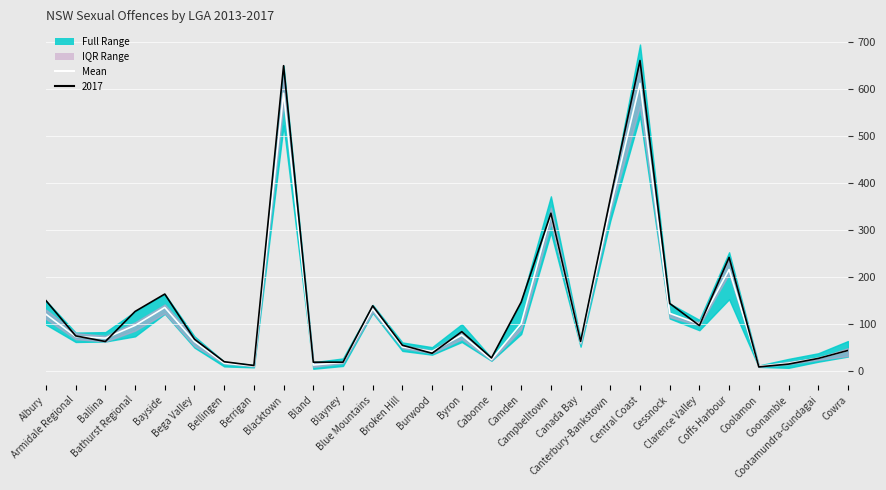

At which category does the chart reach its minimum across all series?

Coolamon